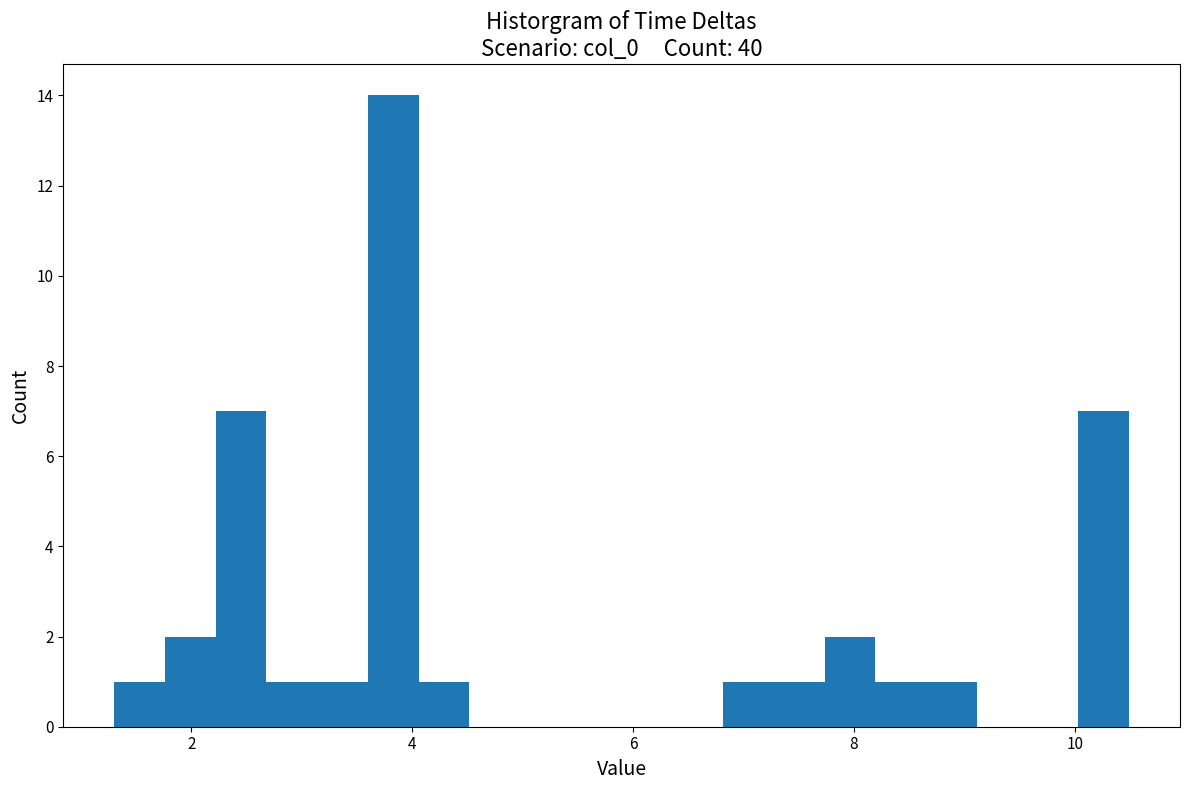

Around what value on the x-axis is the tallest bar? Give the approximate position of its centre, as read against the axis.

3.8